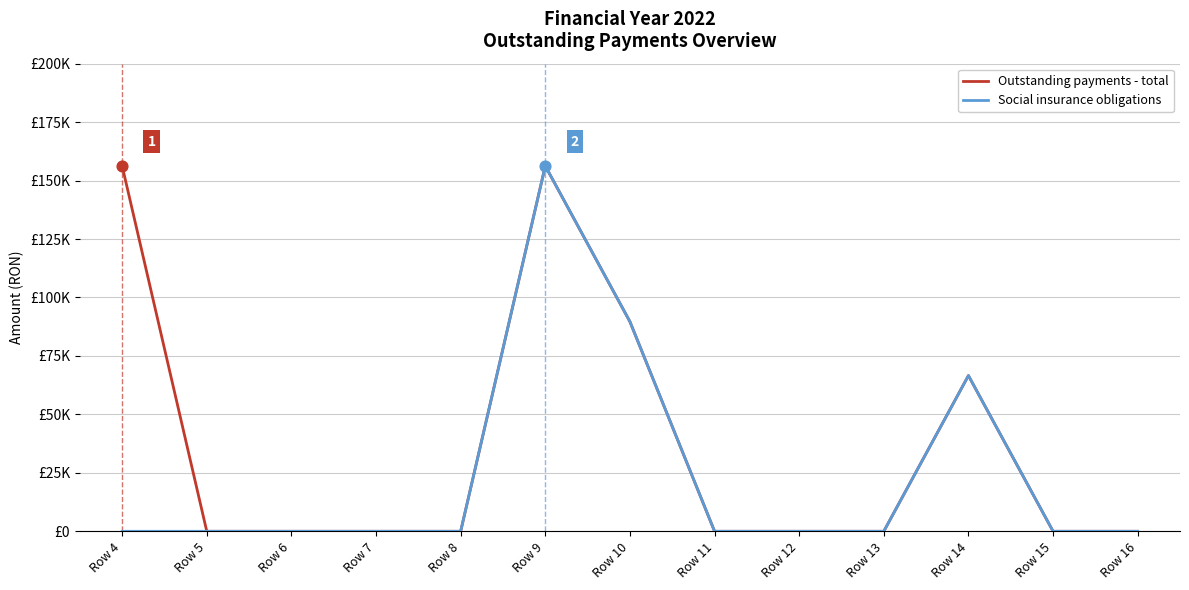

What are all the series names shown in the legend?

Outstanding payments - total, Social insurance obligations